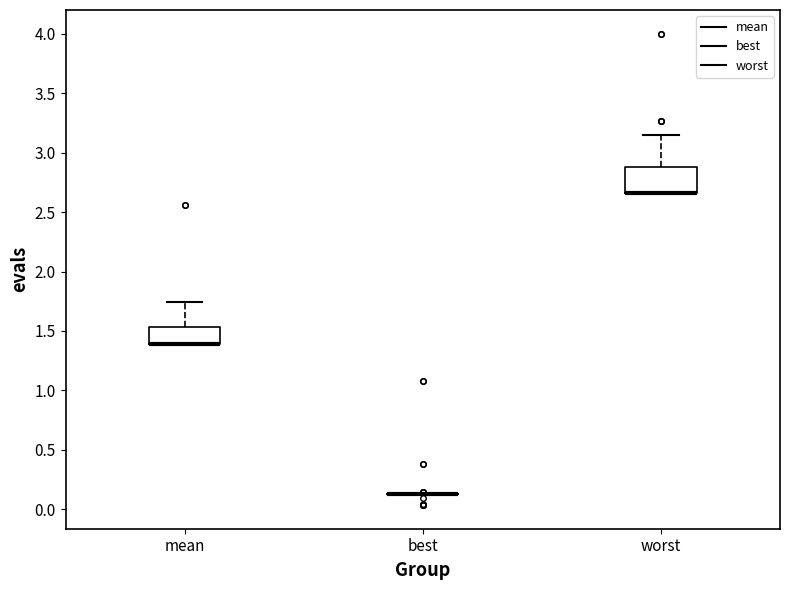

Where is the lower edge of the box for mean on the y-axis? The values are not printed on the chart, so give them approximately, as read against the axis.

1.40